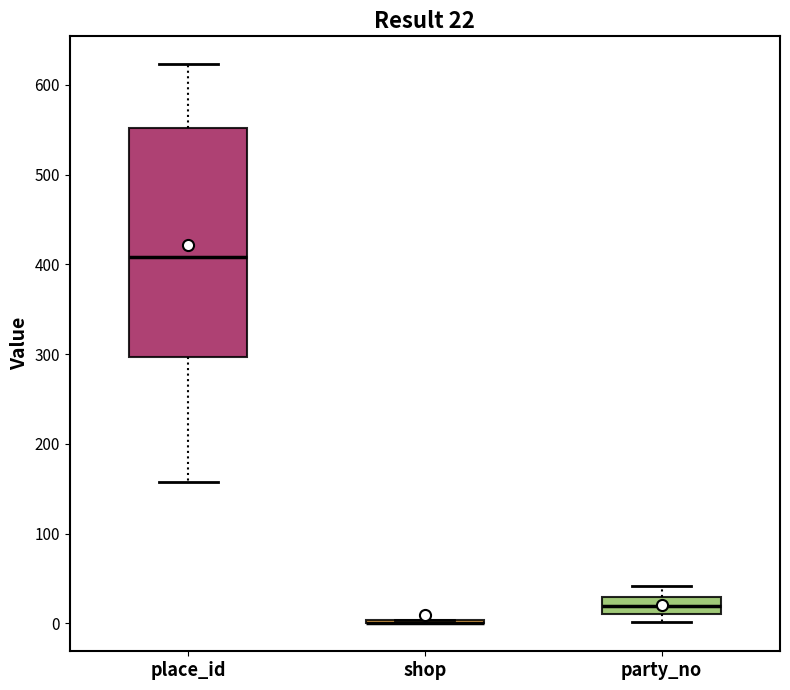

Comparing the boxes themselves (not the whiskers), which one is the tallest?

place_id